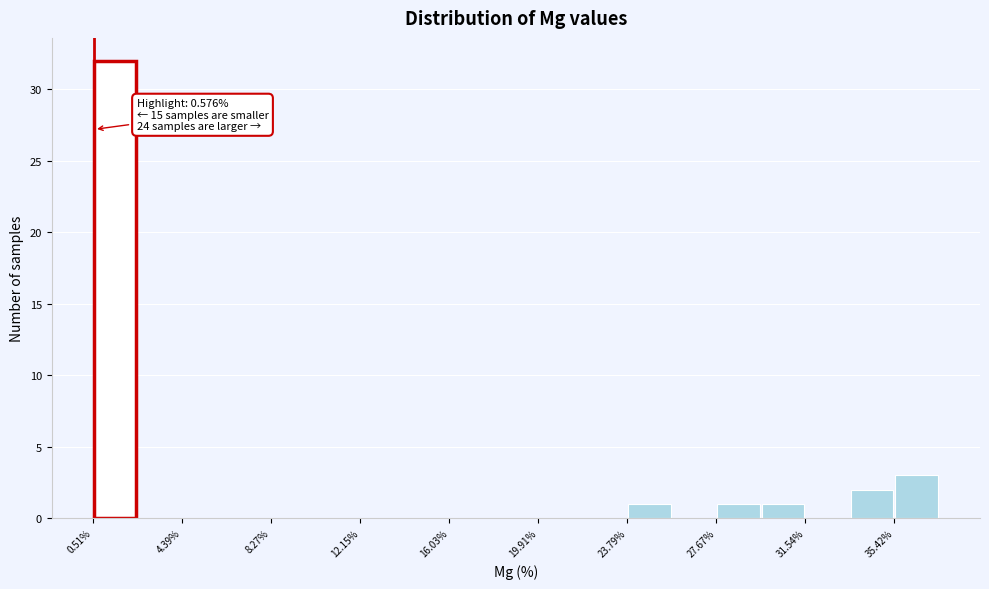

Around what value on the x-axis is the tallest bar? Give the approximate position of its centre, as read against the axis.

1.5